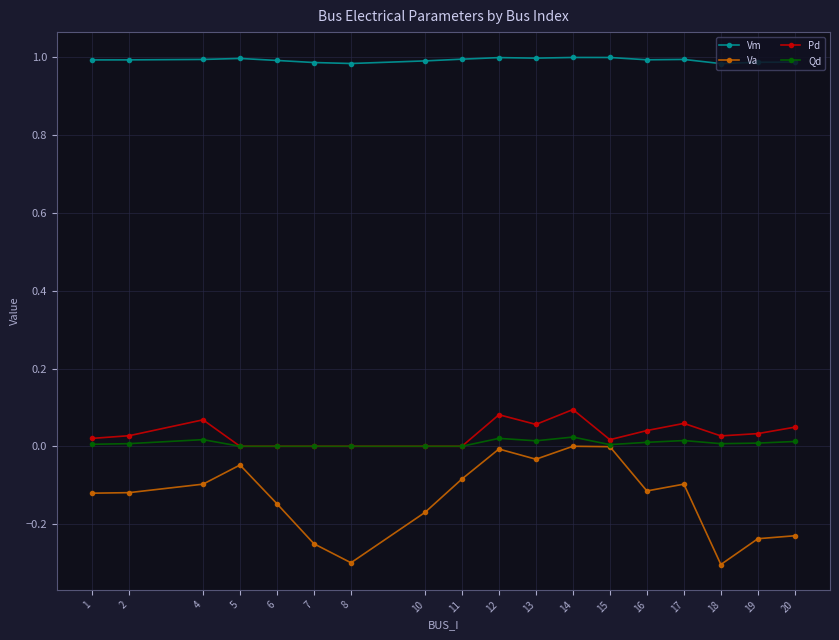

Which series has the largest total across all categories?

Vm